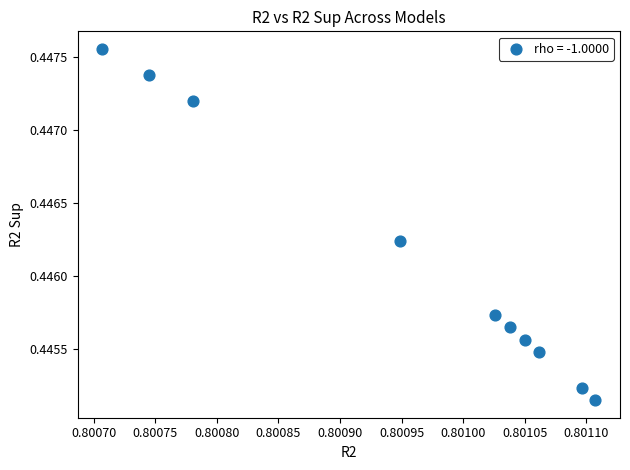

What is the average X value?

0.8